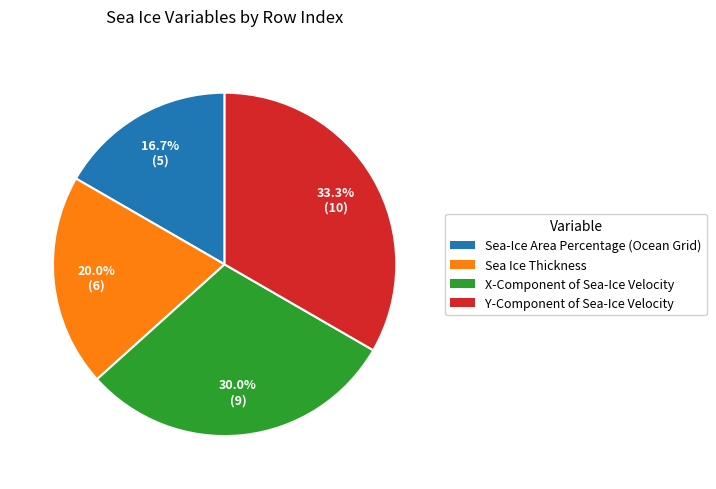

To the nearest percent, what is the average slice percentage?

25%